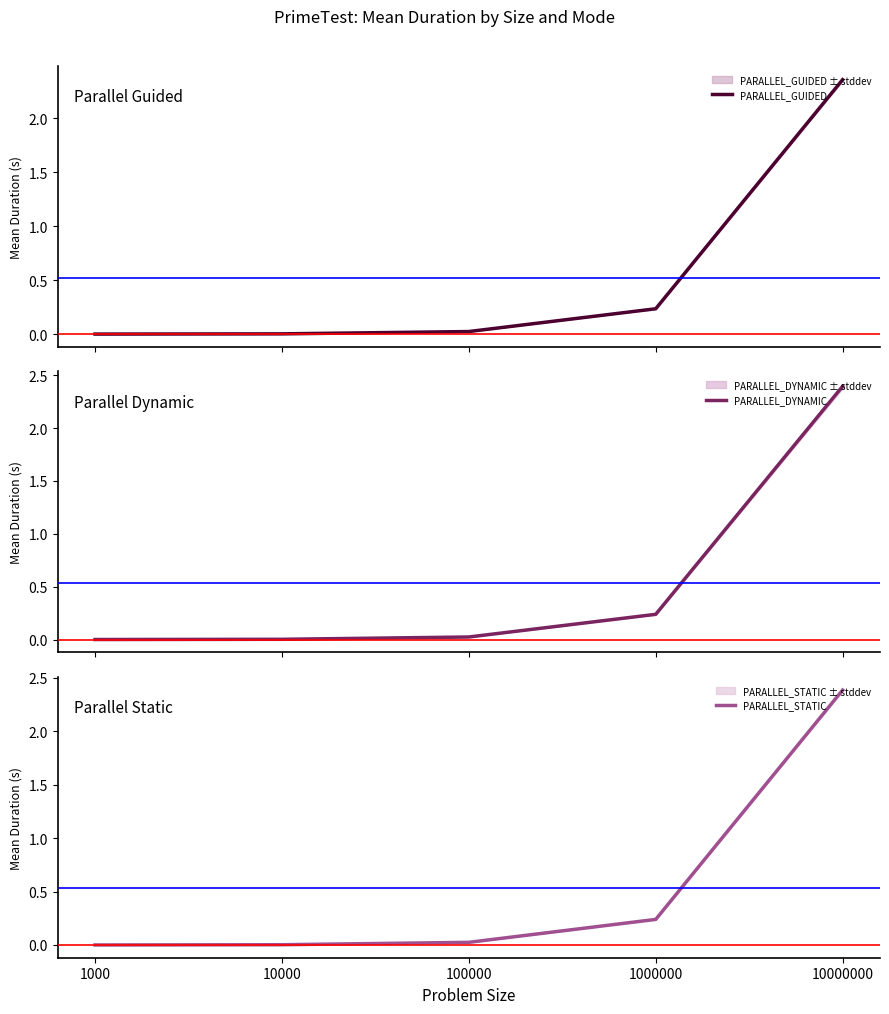

How many lines are shown in the chart?

3